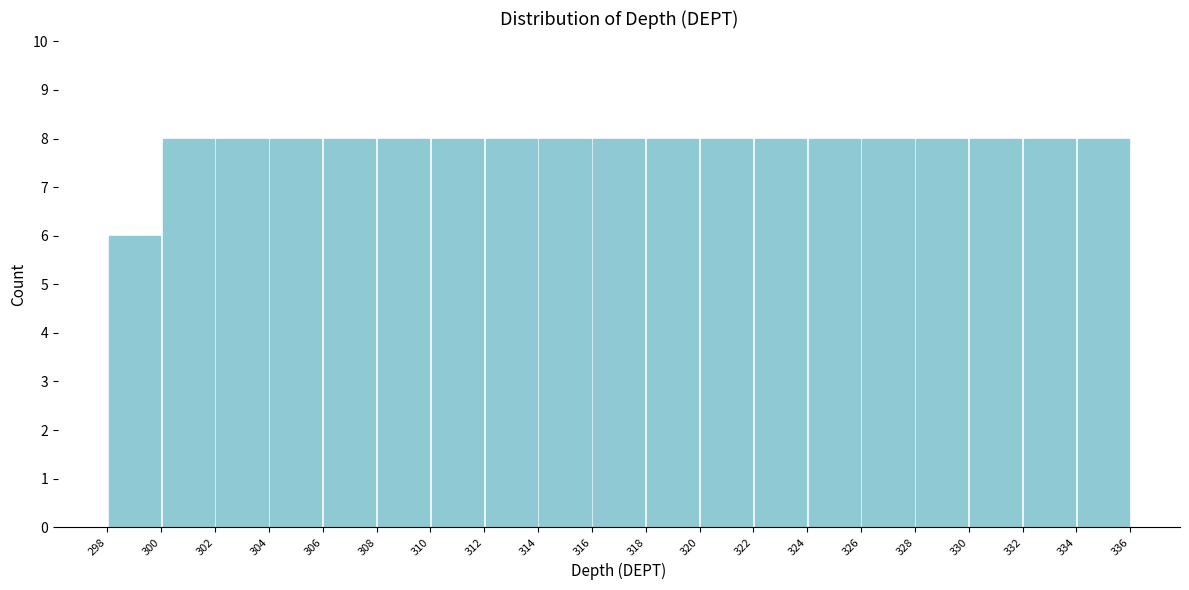

What is the height of the bar covering 332 to 334 on the x-axis? The values are not printed on the chart, so give them approximately, as read against the axis.

8